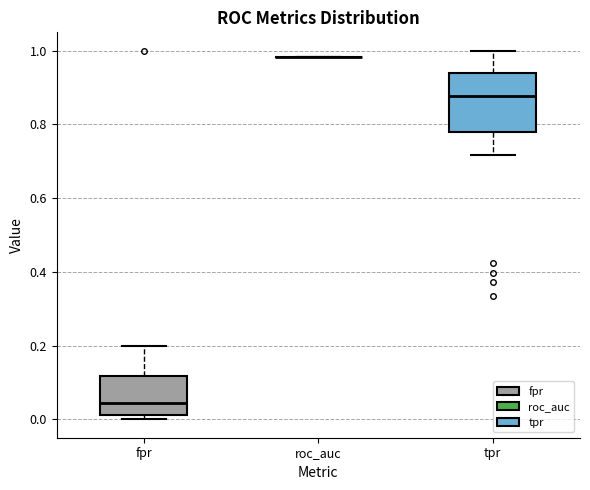

Where does the median line of the box for tpr sit on the y-axis? The values are not printed on the chart, so give them approximately, as read against the axis.

0.88